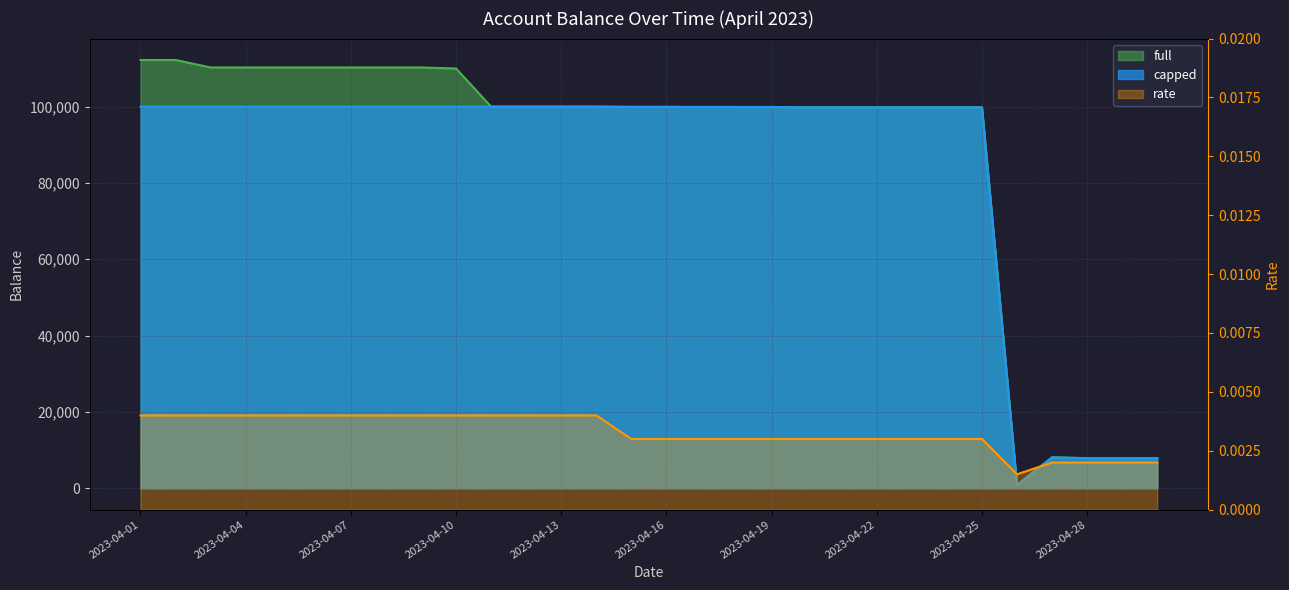

Which series has the widest spread of values?

full